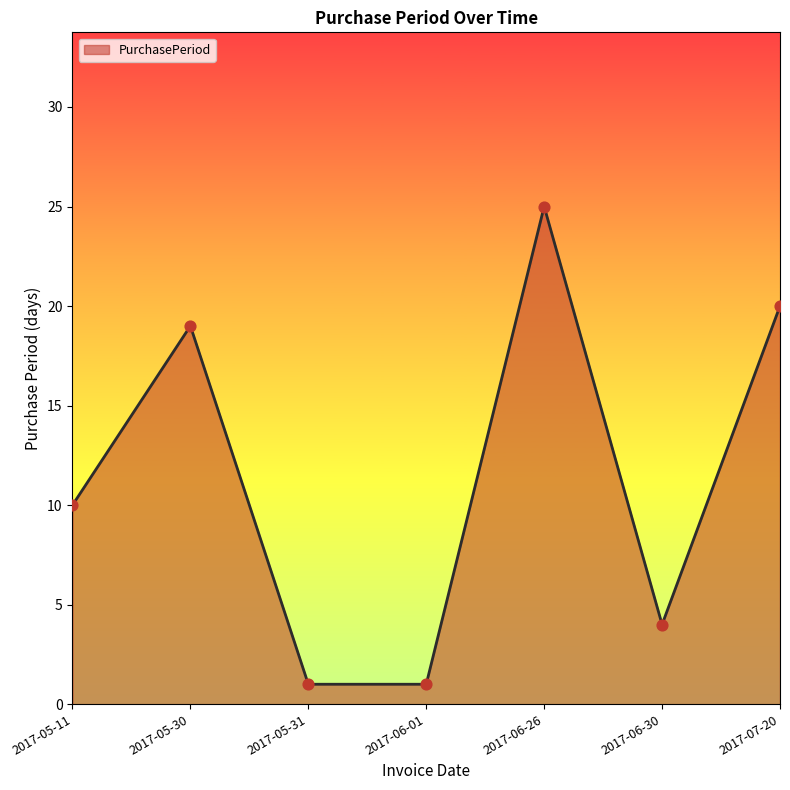

What is the change in value from 2017-06-30 to 2017-07-20?

+16